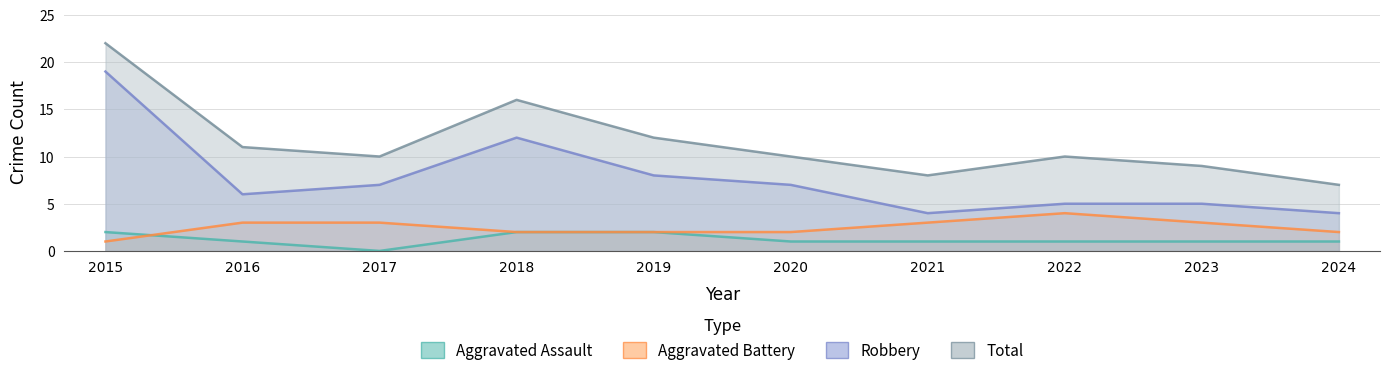

Which series has the widest spread of values?

Robbery